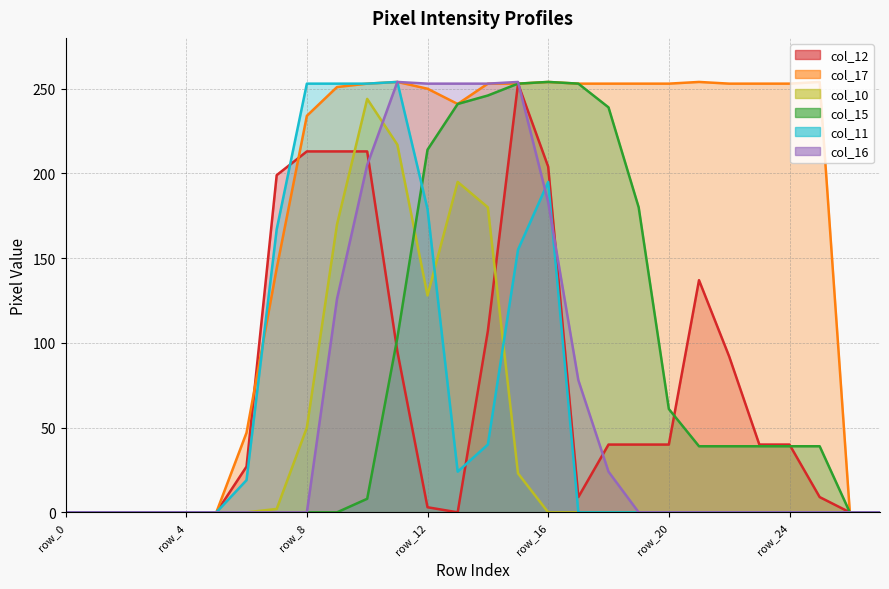

Where is the first local minimum for col_17?

row_13